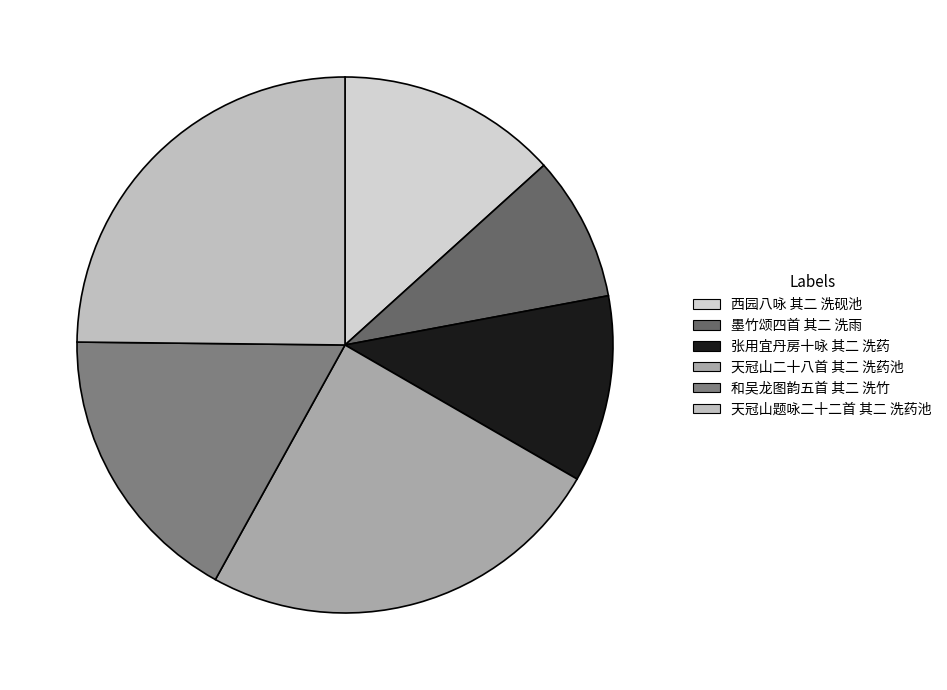

Is 天冠山二十八首 其二 洗药池 the majority of the pie?

No